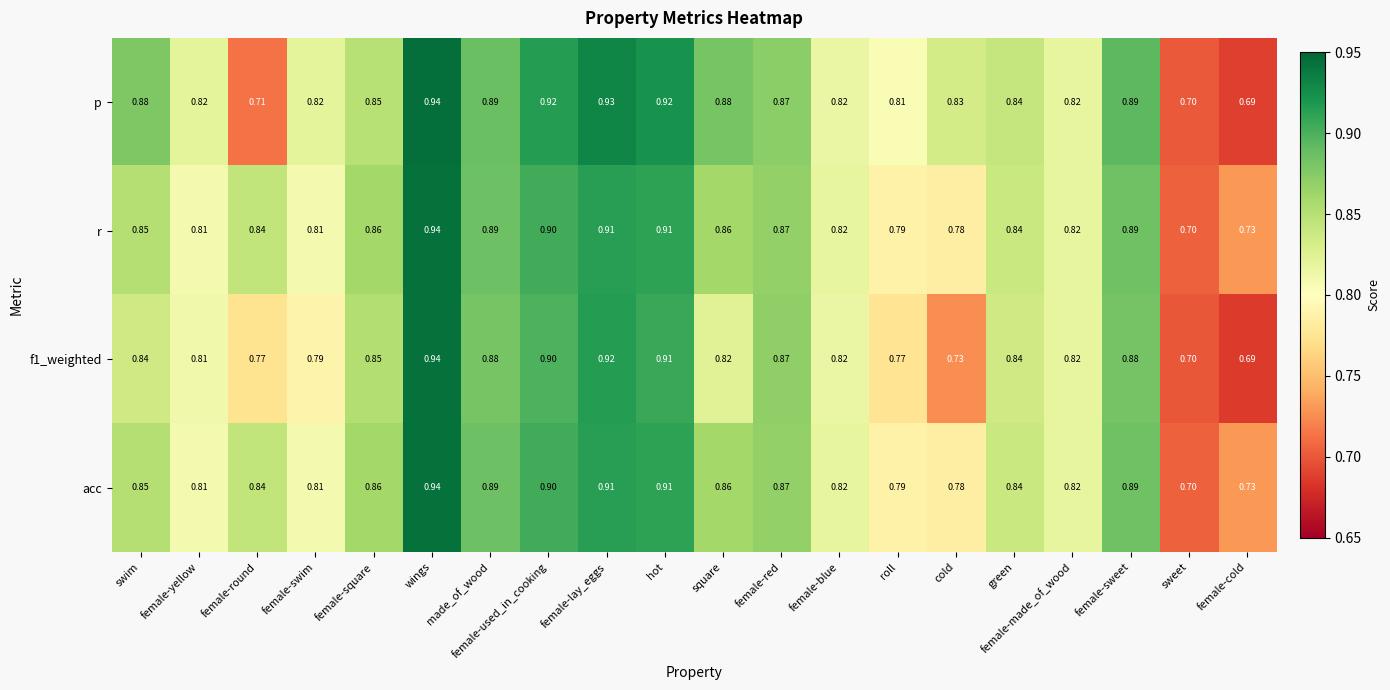

At which category is the sum across all series the highest?

wings